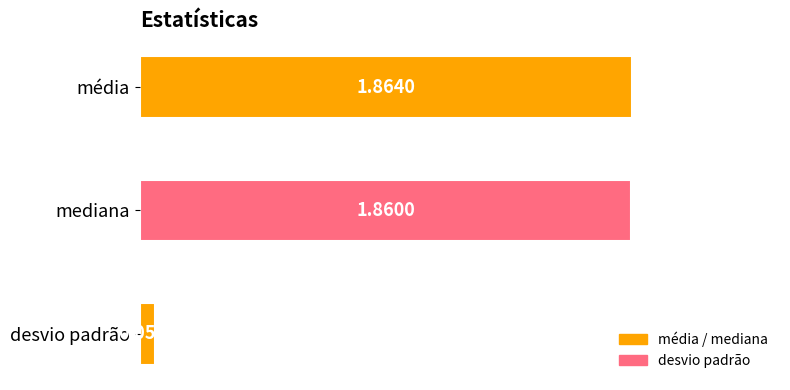

List the labels in order of value, smallest first.

desvio padrão, mediana, média